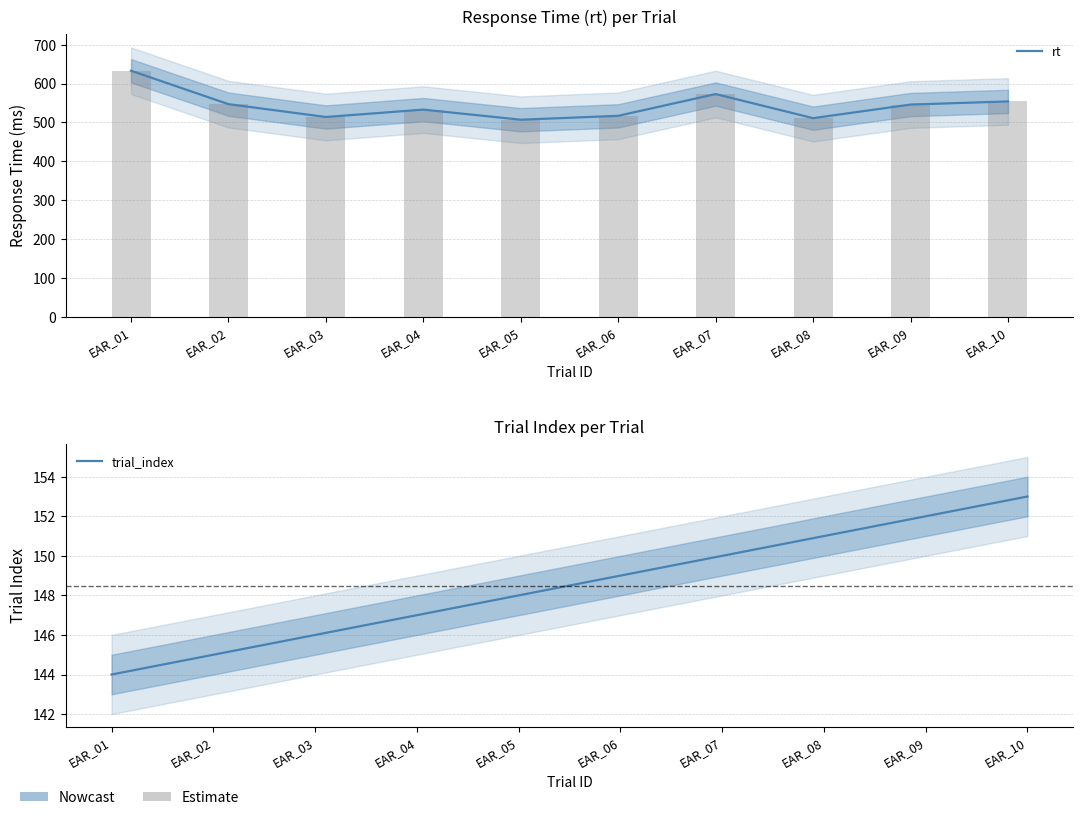

What is the difference between the second highest and minimum values in the rt series?

66